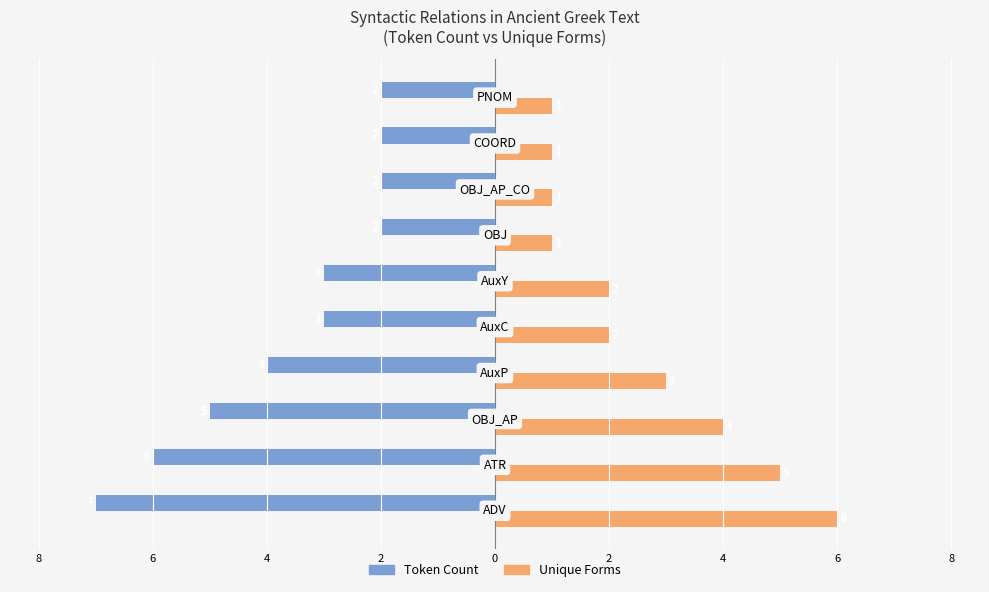

How many Unique Forms values are between 1 and 4?

8